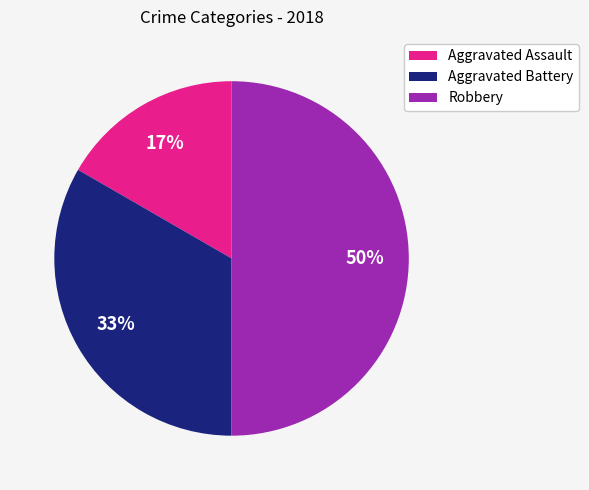

Is Aggravated Battery the majority of the pie?

No